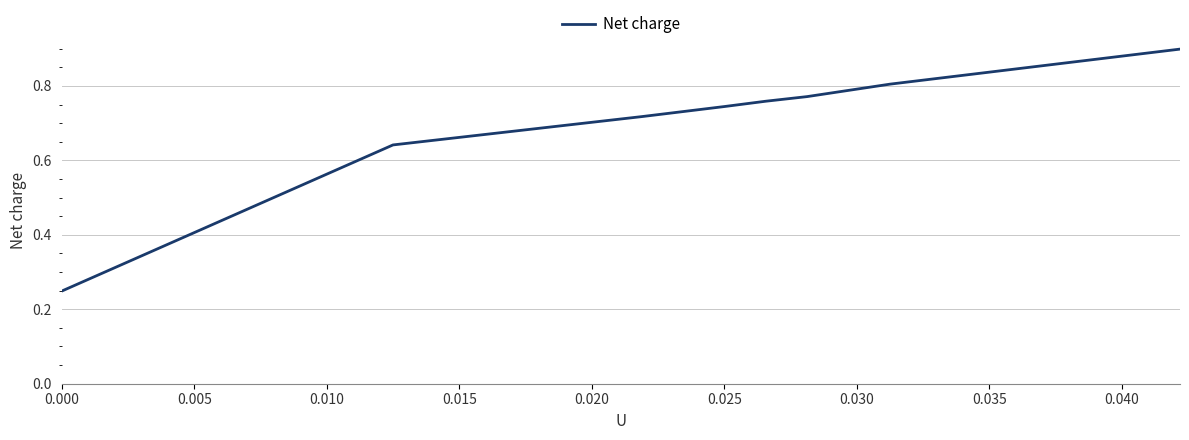

What is the sum of all values?

5.6